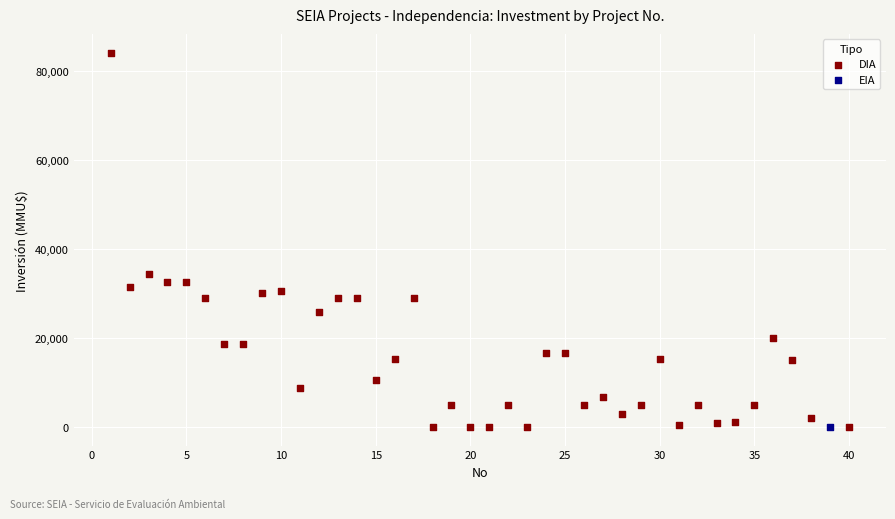

What are all the series names shown in the legend?

DIA, EIA